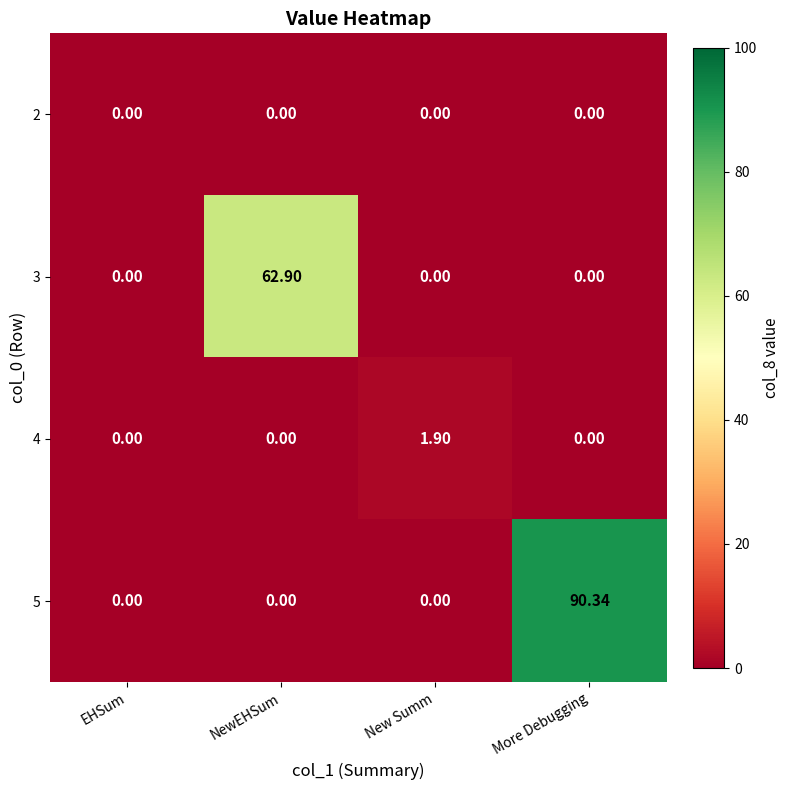

What is the spread (max minus min) of values at New Summ?

1.9